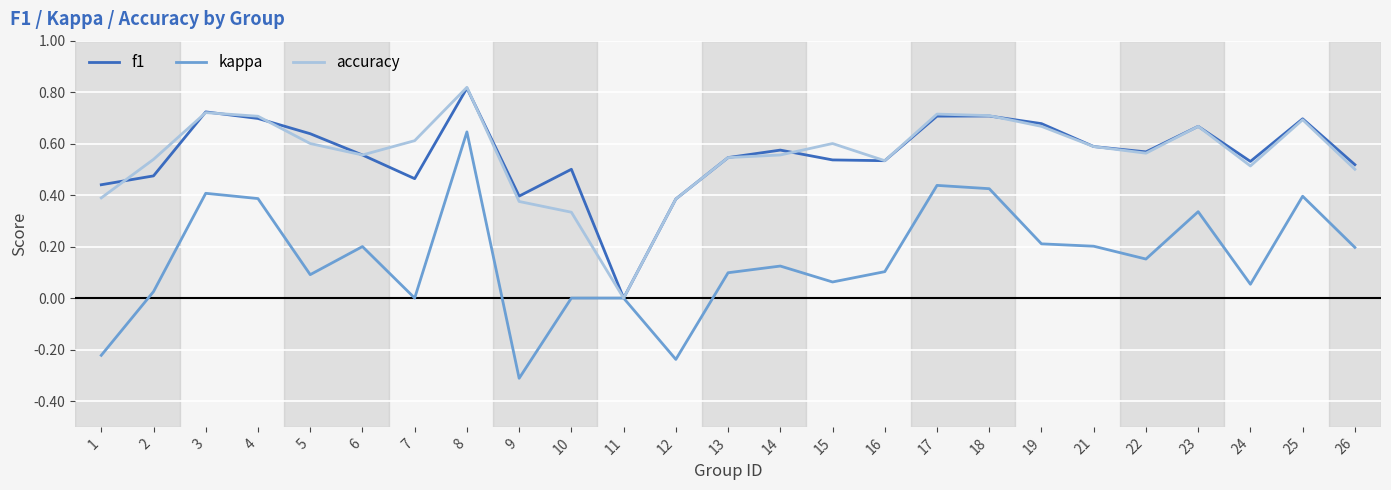

At 10, list the series in order from largest to smallest.

f1, accuracy, kappa